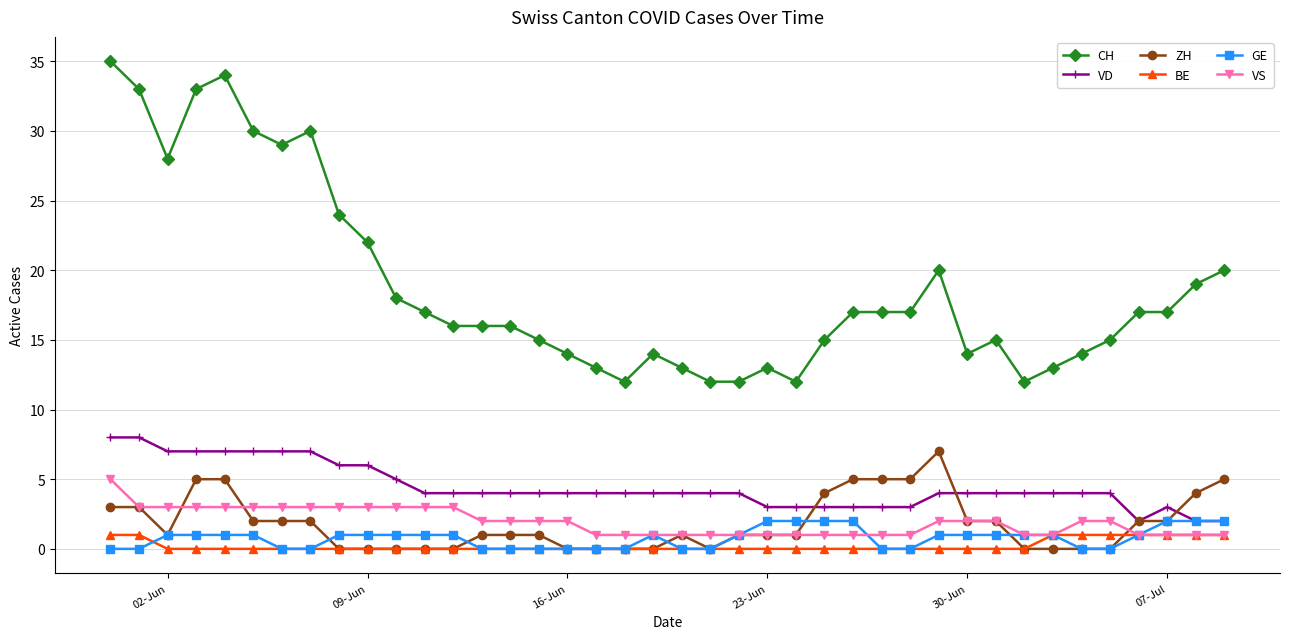

What is the maximum value for CH?

35